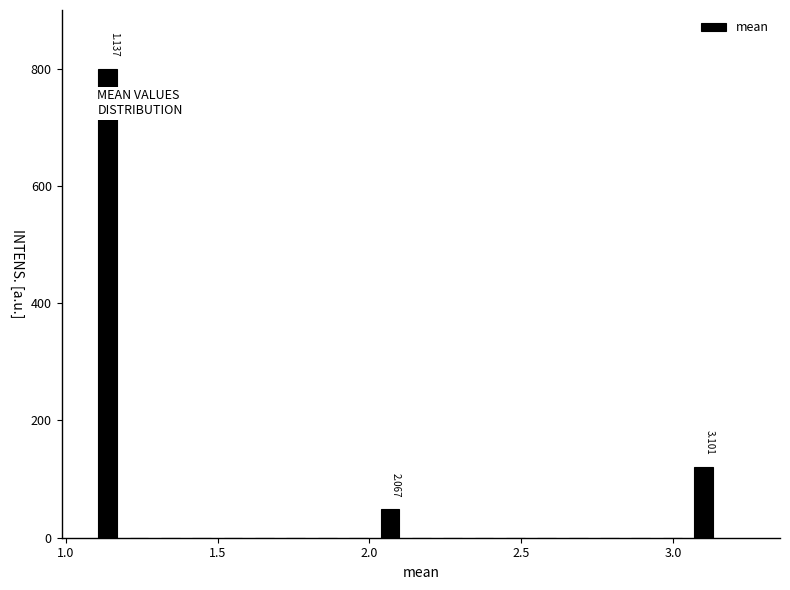

Around what value on the x-axis is the tallest bar? Give the approximate position of its centre, as read against the axis.

1.15